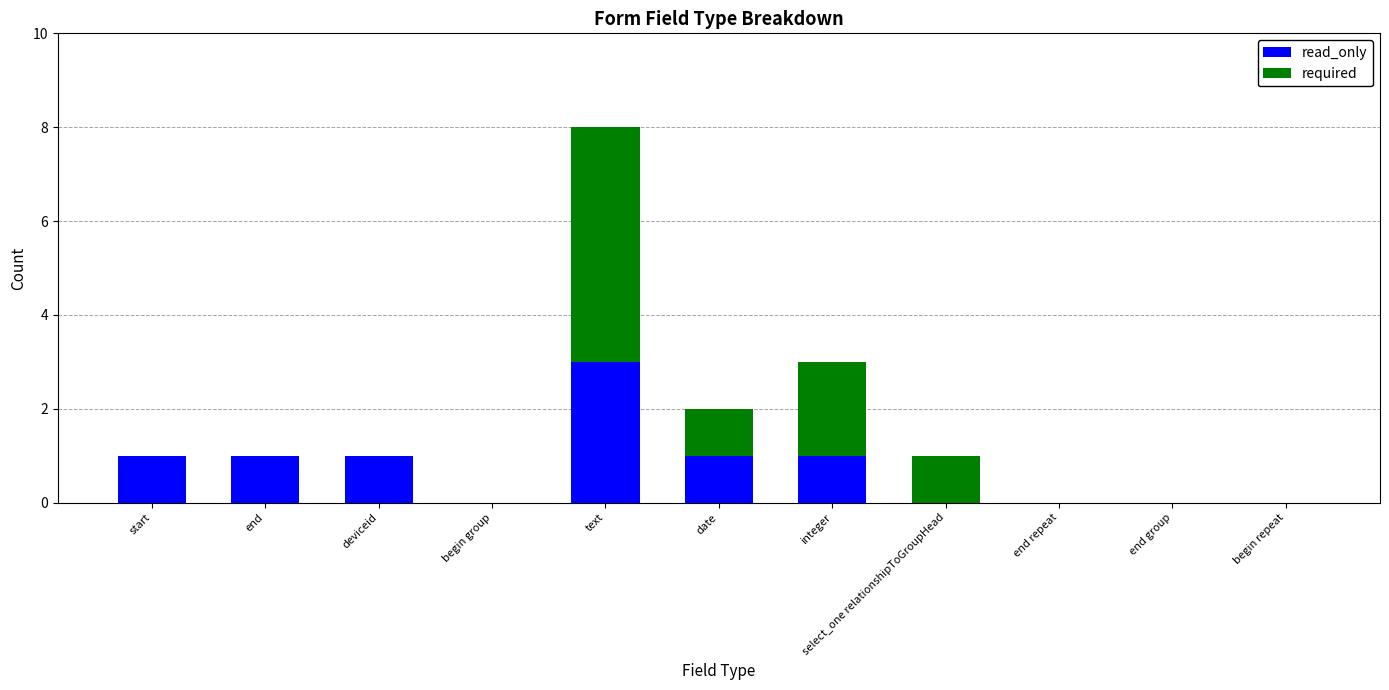

Count the number of data series in this chart.

2